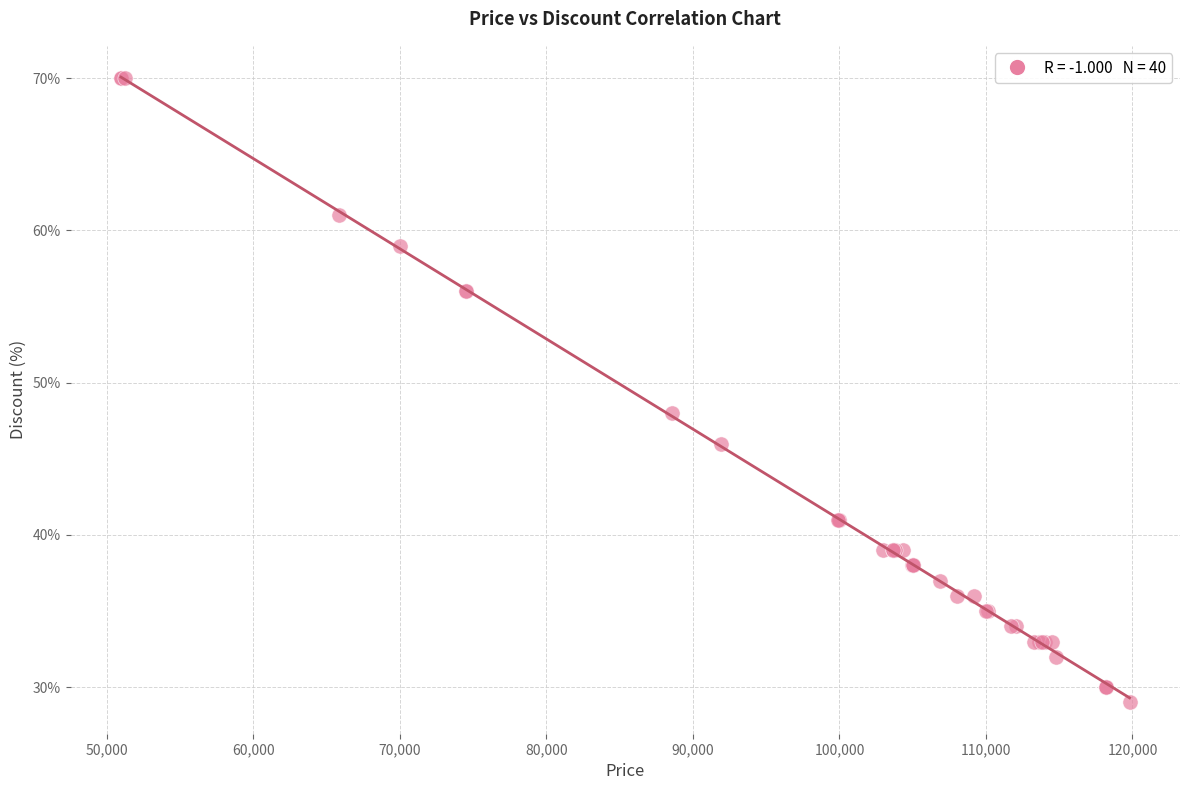

What Y value in the scatter plot is closest to 49?

48